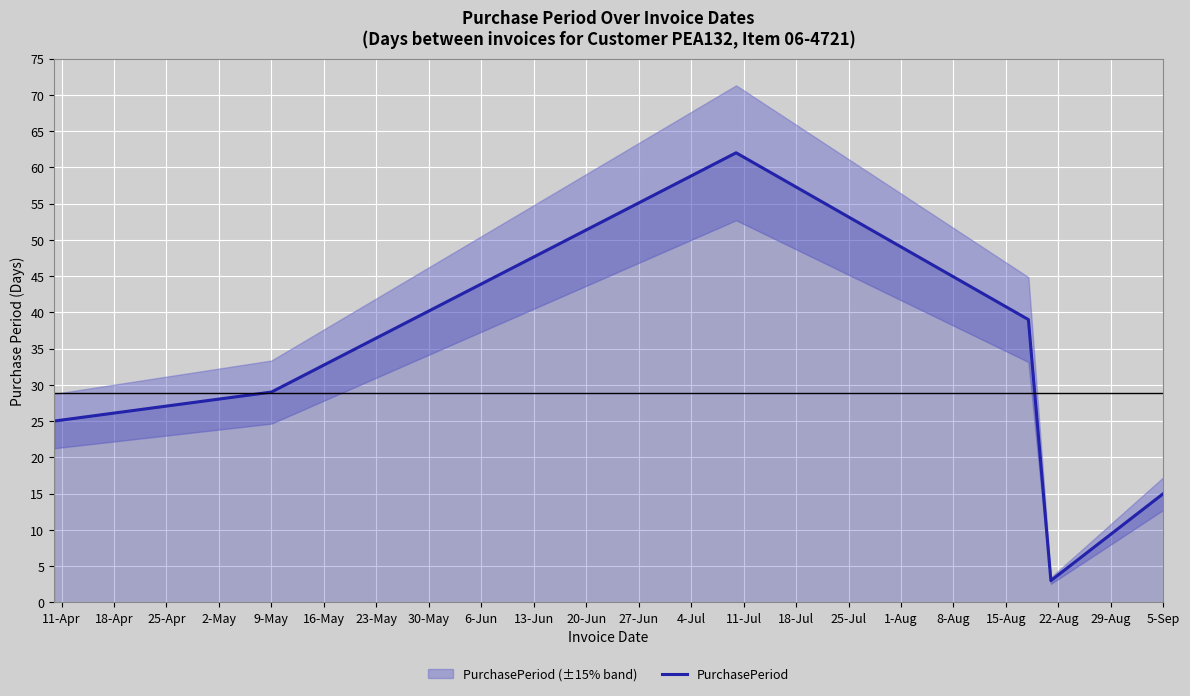

What is the value of the 3rd point from the left?

62